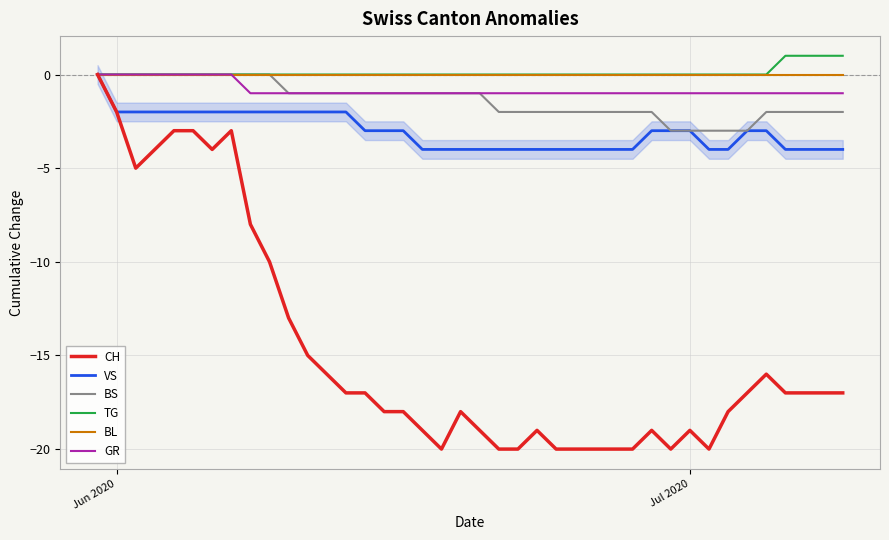

What is the difference between the maximum and minimum values in the GR series?

1